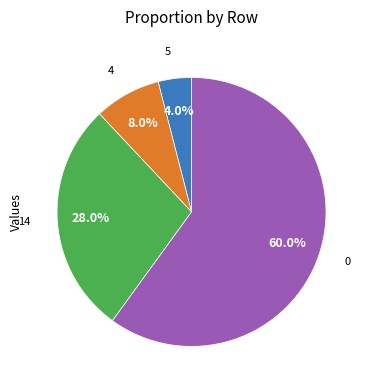

Is there a majority slice in this chart?

Yes